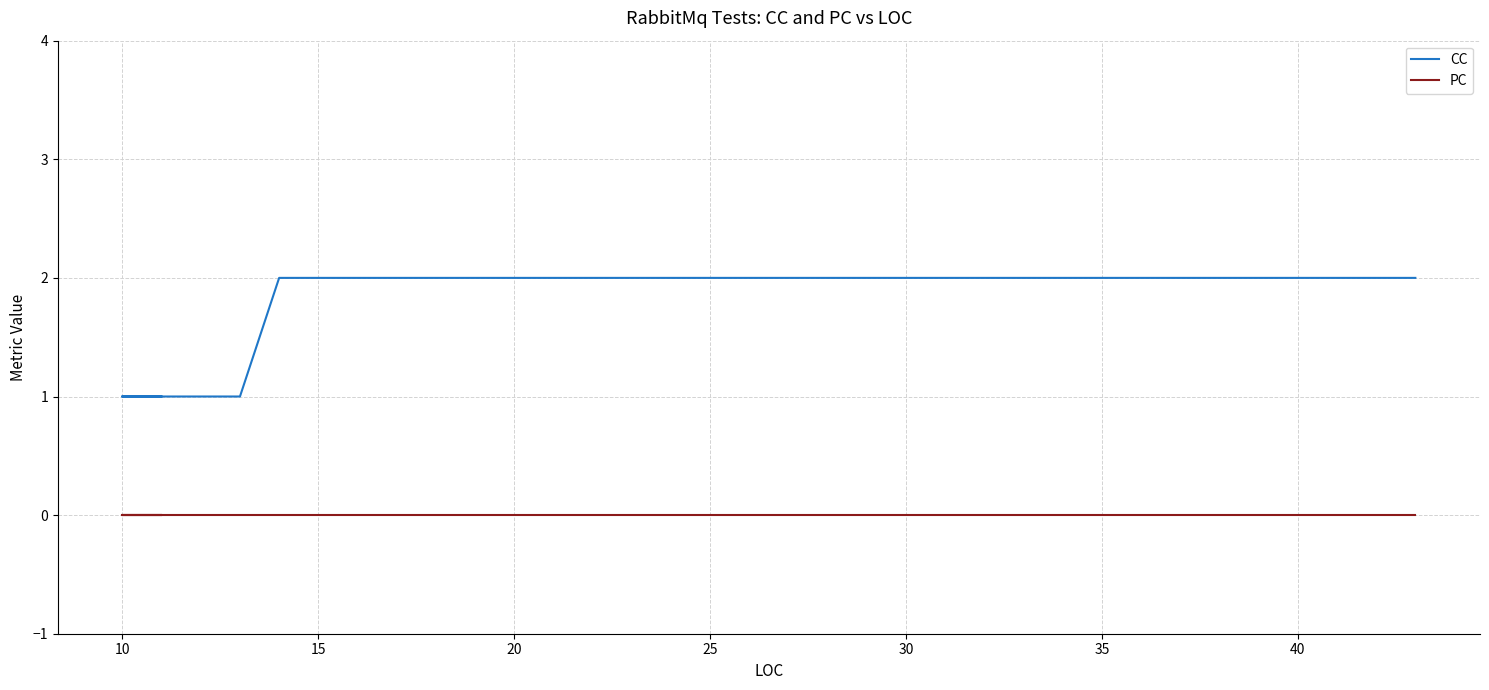

Between 10 and 15, which series saw the biggest shift?

CC